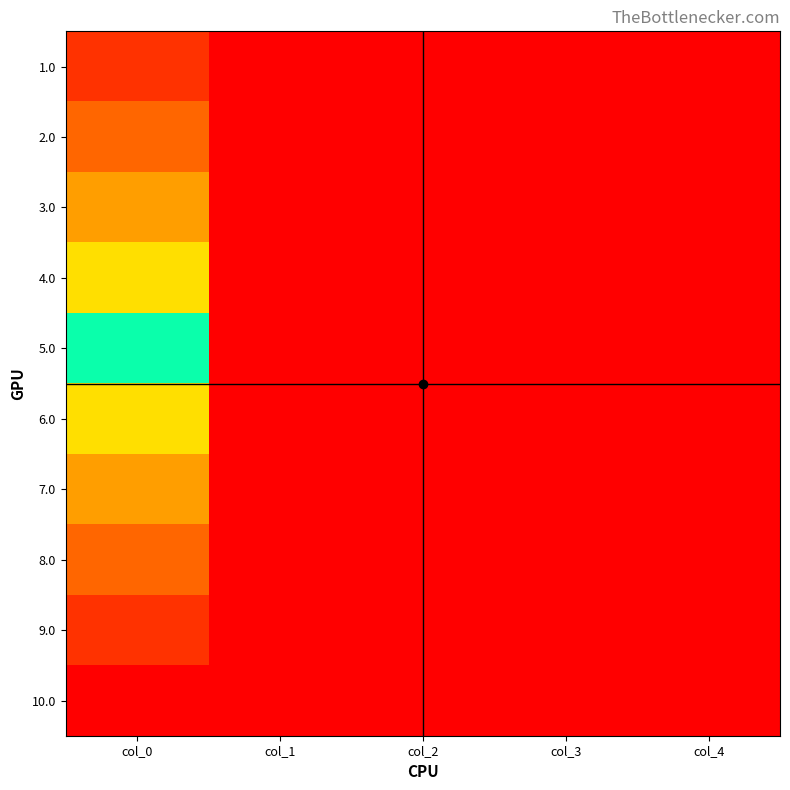

At which category is the sum across all series the highest?

col_0